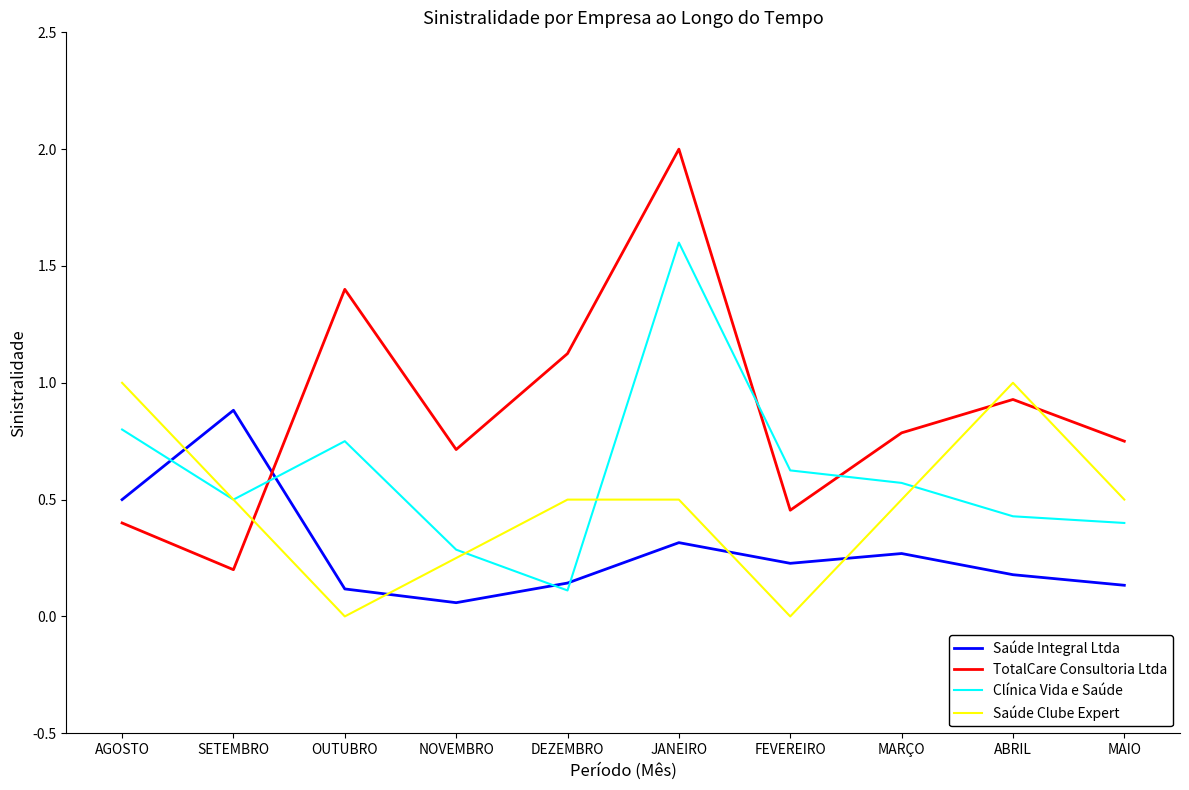

How many times do TotalCare Consultoria Ltda and Clínica Vida e Saúde cross each other?

3